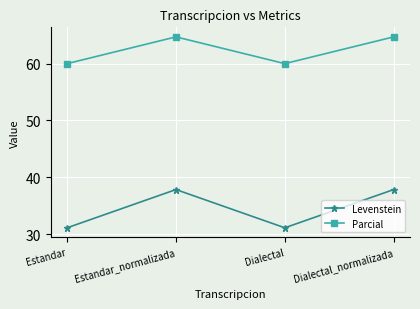

Reading left to right, what are all the values shown in this chart?

Levenstein: Estandar=31.1	Estandar_normalizada=37.8	Dialectal=31.1	Dialectal_normalizada=37.8
Parcial: Estandar=60.0	Estandar_normalizada=64.7	Dialectal=60.0	Dialectal_normalizada=64.7